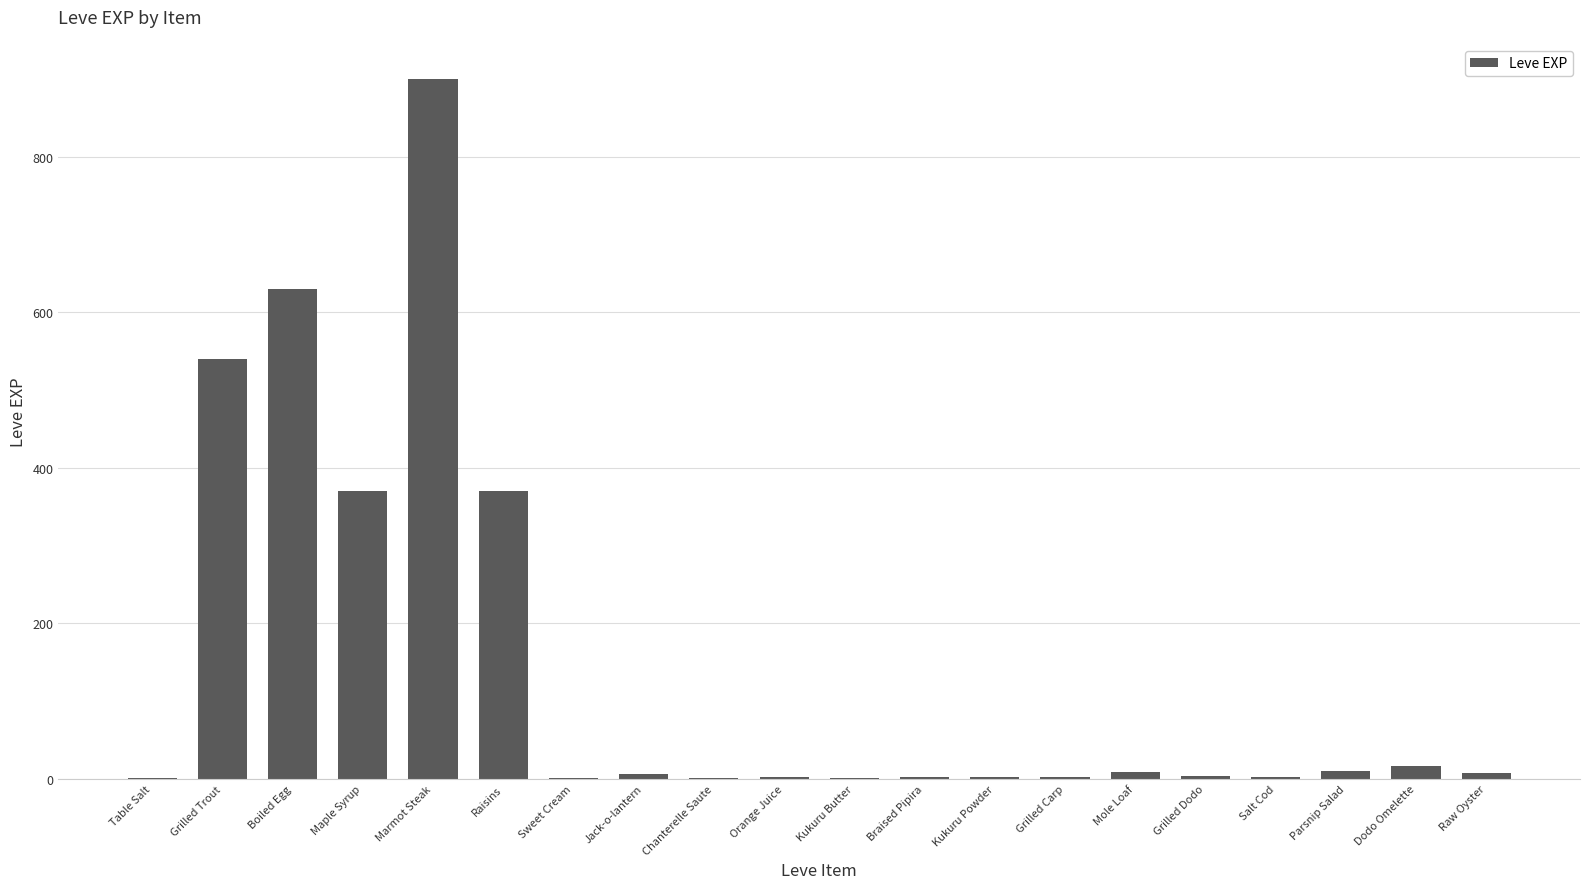

What is the sum of all values?

2881